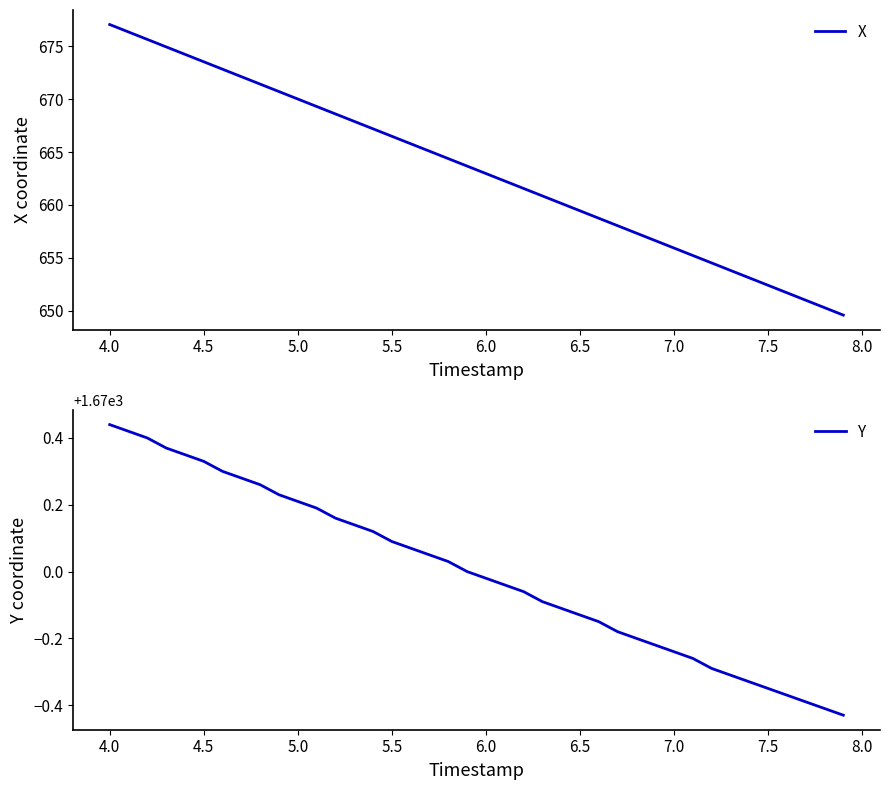

At which label does X reach its peak?

4.0